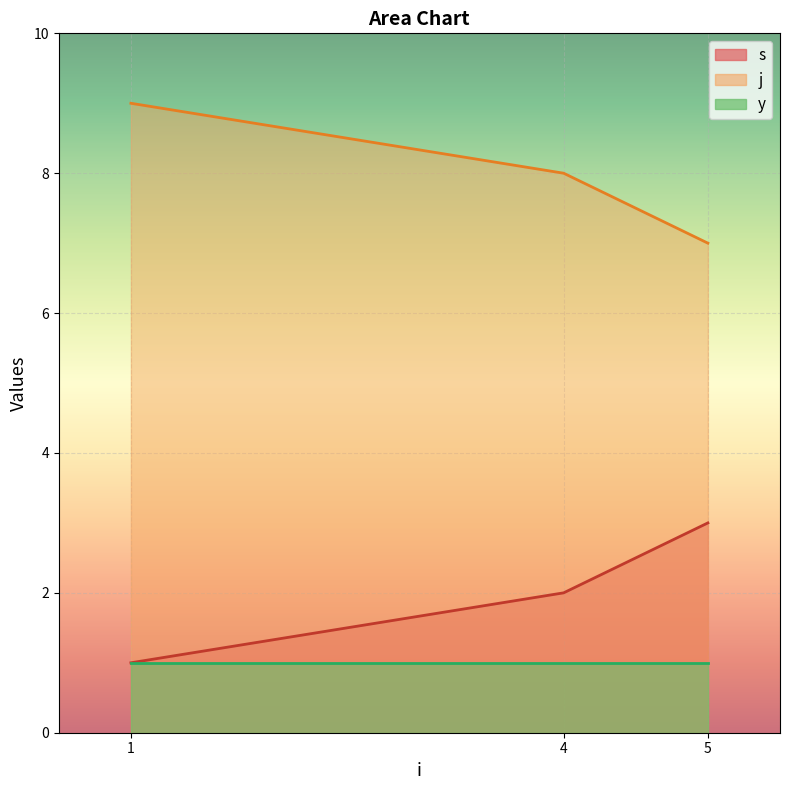

Which series changed the most between 4 and 5?

s